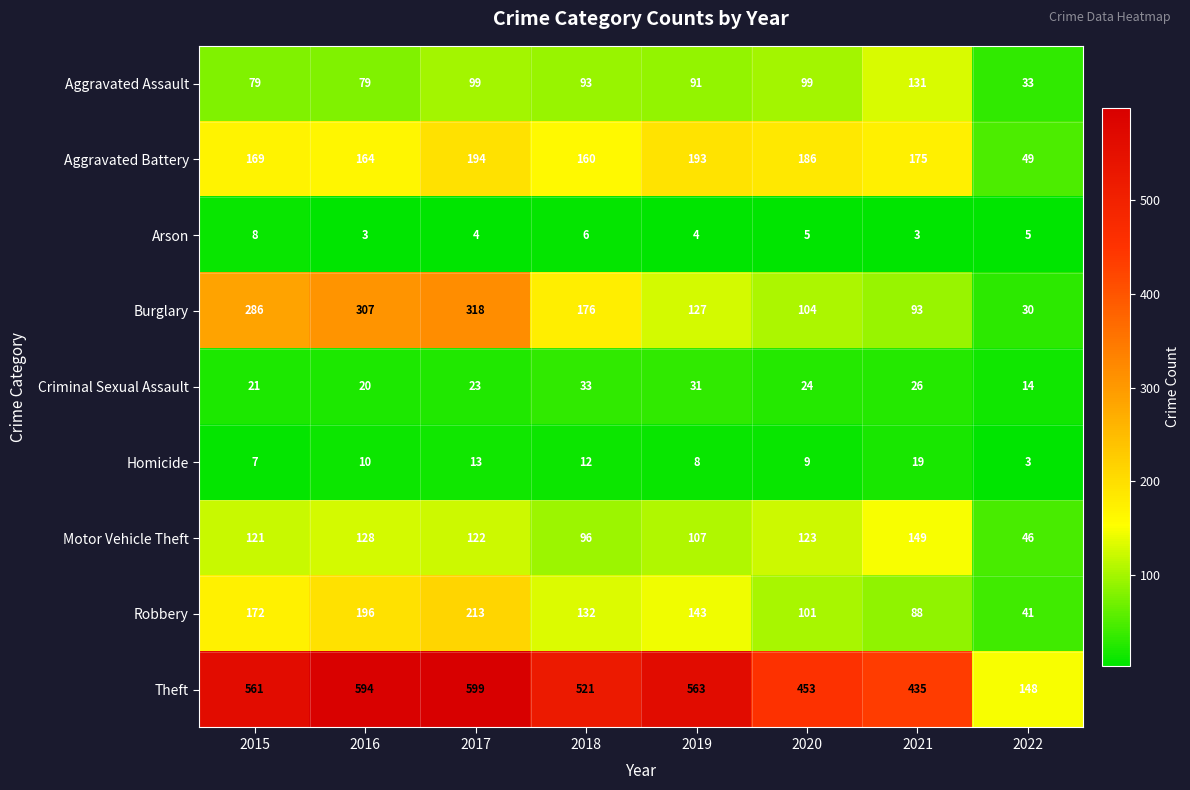

The Motor Vehicle Theft series shows 136 at 2018. True or false?

False